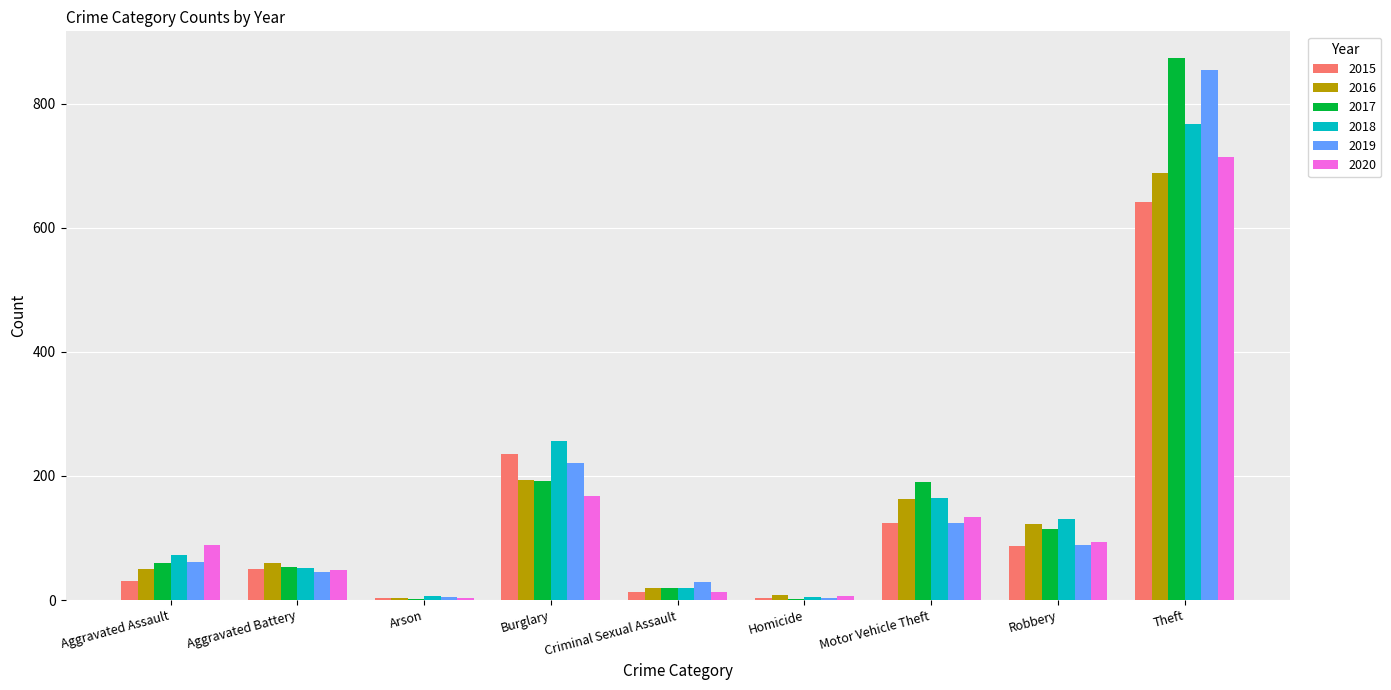

What is the sum of all 2015 values?

1190